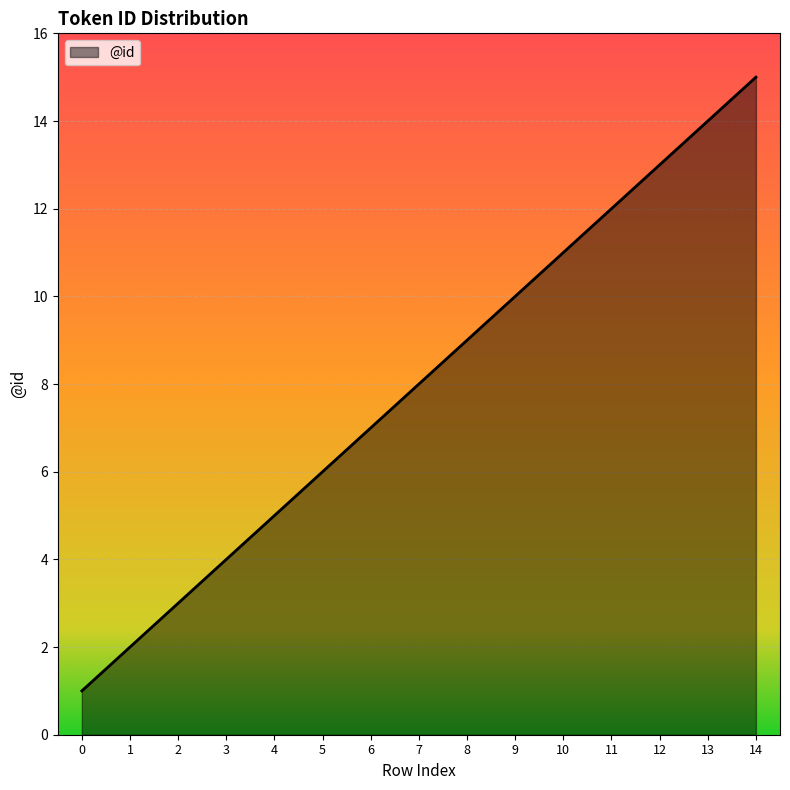

Reading right to left, transcribe all the data shown in this chart.

14=15	13=14	12=13	11=12	10=11	9=10	8=9	7=8	6=7	5=6	4=5	3=4	2=3	1=2	0=1